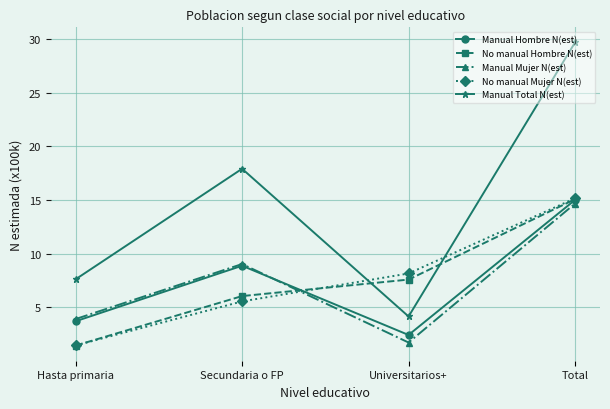

What position from the right is Hasta primaria?

4